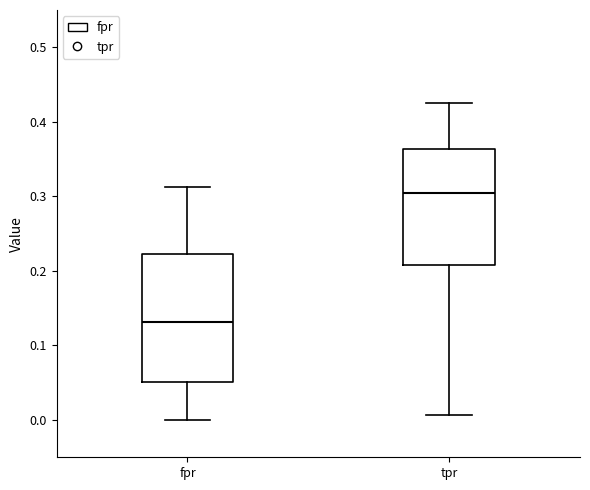

Reading left to right, read every box against the y-axis: the position of its median line, the range the box covers, and the ends of its whiskers. The values are not printed on the chart, so give them approximately, as read against the axis.

fpr: median 0.13, box 0.05 to 0.22, whiskers 0.00 to 0.31
tpr: median 0.30, box 0.21 to 0.36, whiskers 0.01 to 0.43